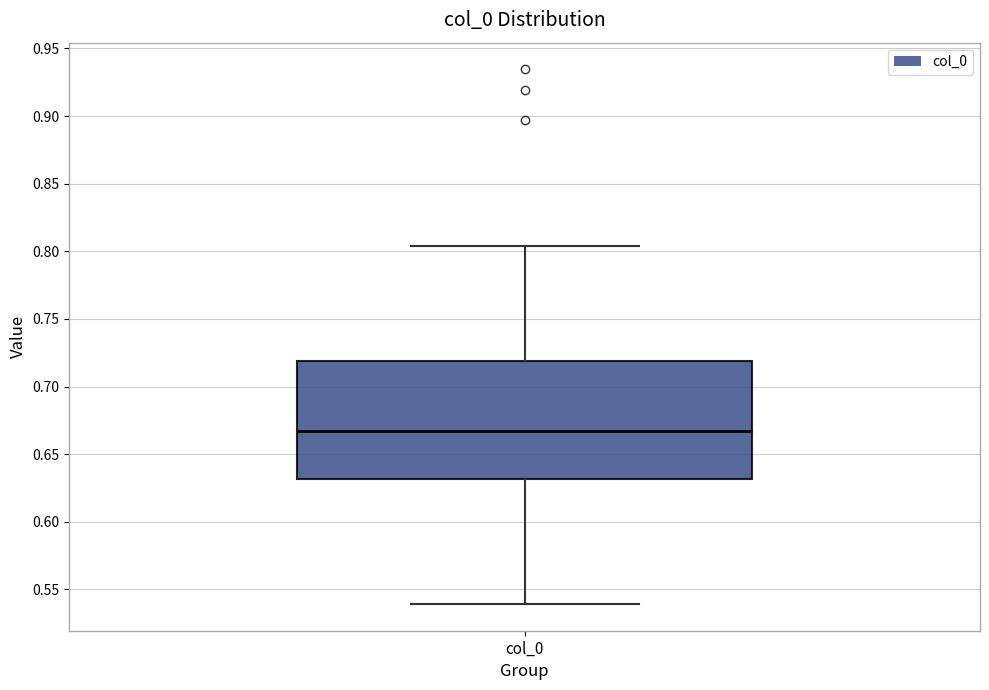

Read this box plot against the y-axis: the position of the median line, the range covered by the box, and the ends of both whiskers. The values are not printed on the chart, so give them approximately, as read against the axis.

median 0.665, box 0.630 to 0.720, whiskers 0.540 to 0.805